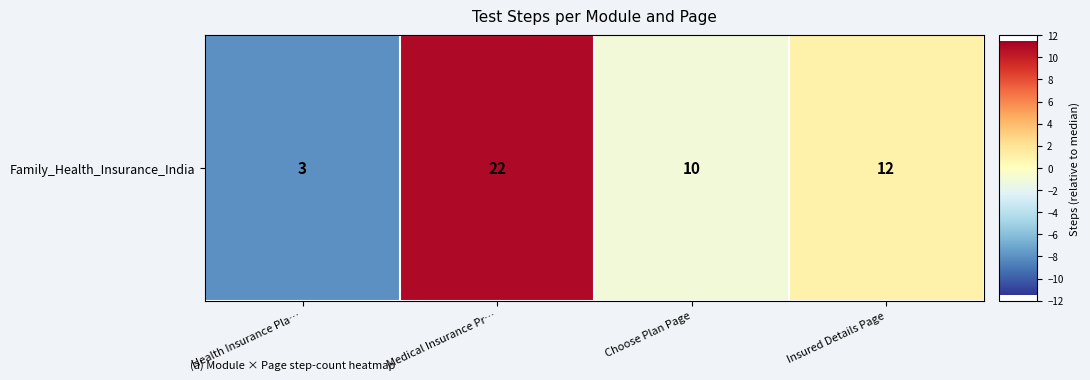

At which category does the chart reach its minimum across all series?

Health Insurance Pla…